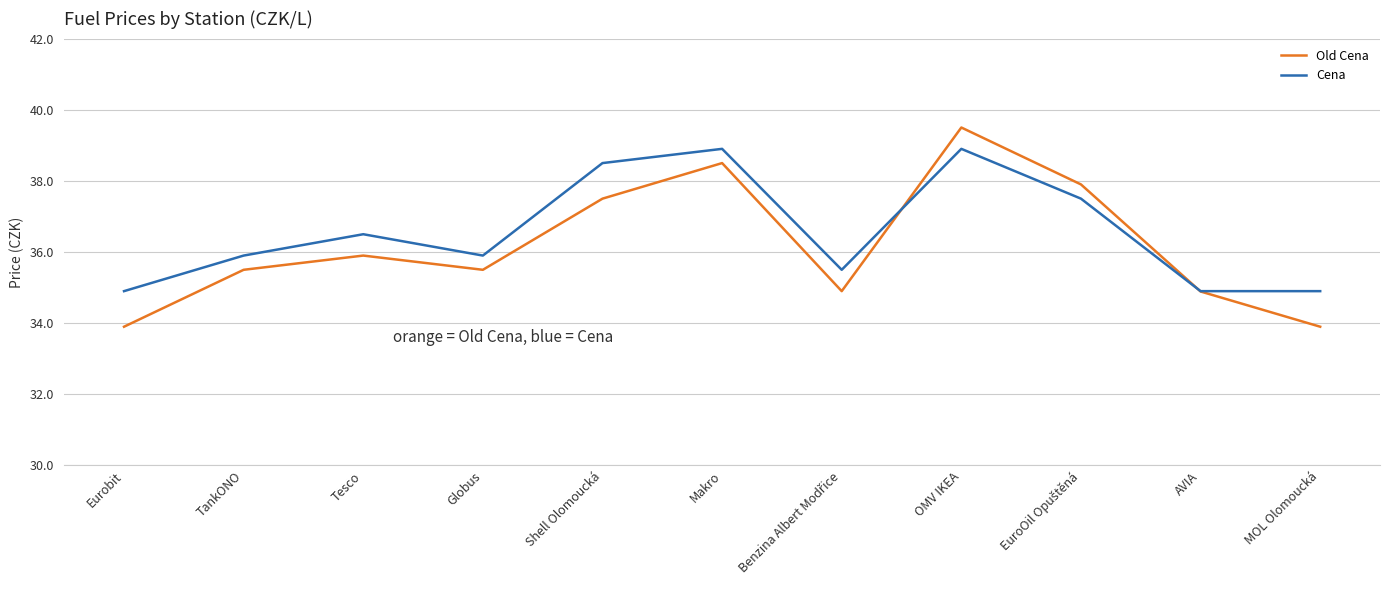

List the series in order of their peak value, highest first.

Old Cena, Cena